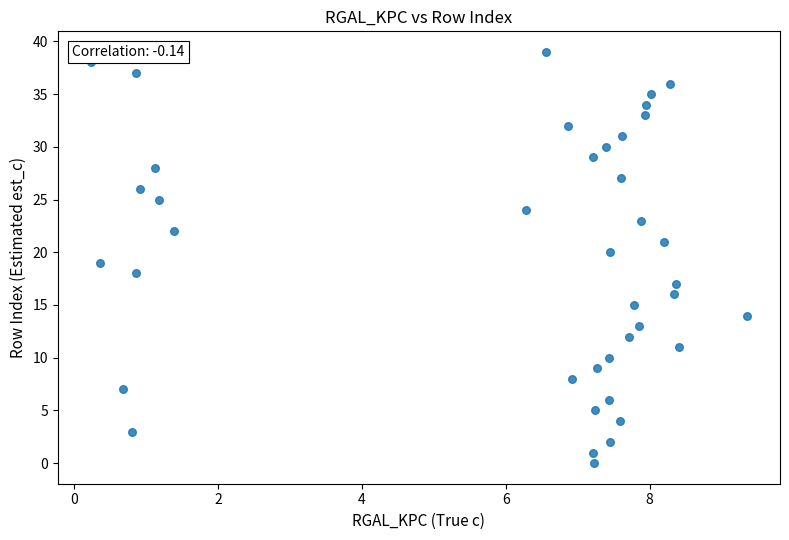

What is the range of Y values (max minus min)?

39